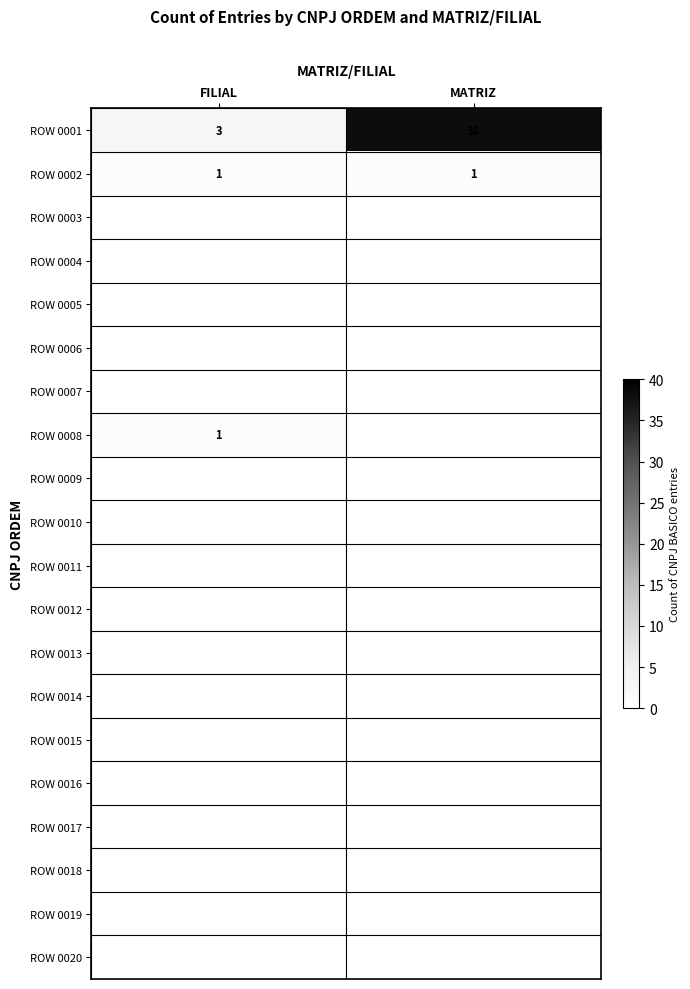

Between FILIAL and MATRIZ, which series saw the biggest shift?

ROW 0001